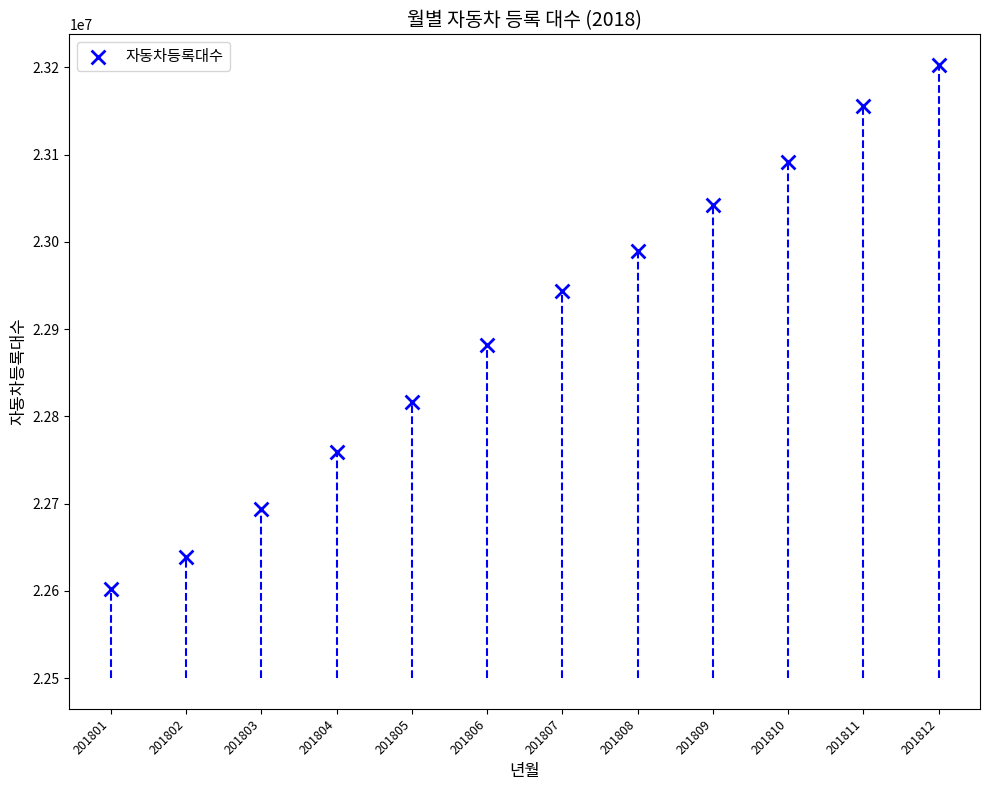

What Y value in the scatter plot is closest to 22902218?

22882035